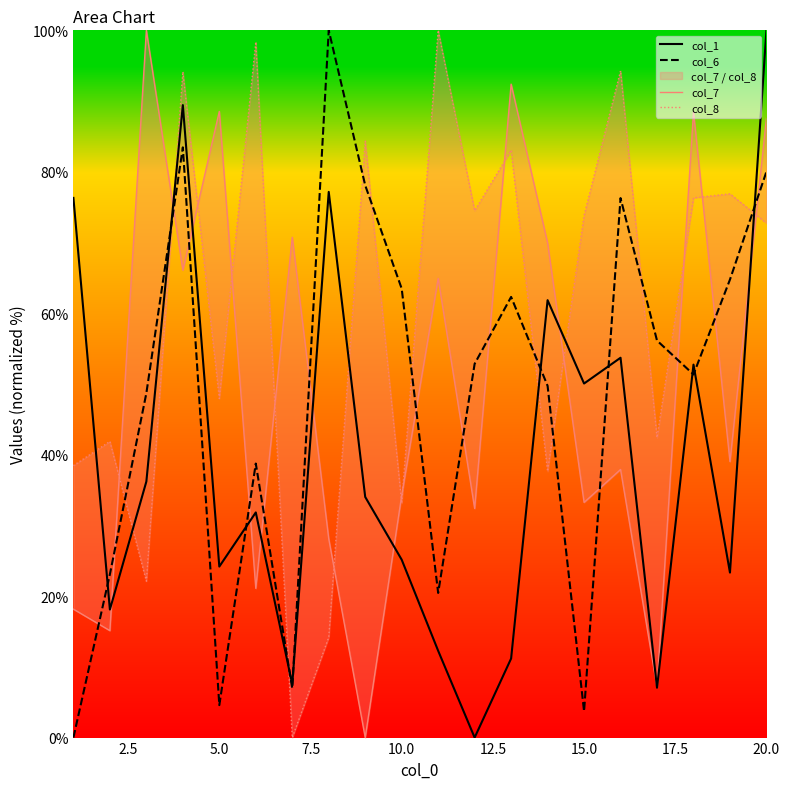

True or false: col_7 and col_1 cross at least once.

True